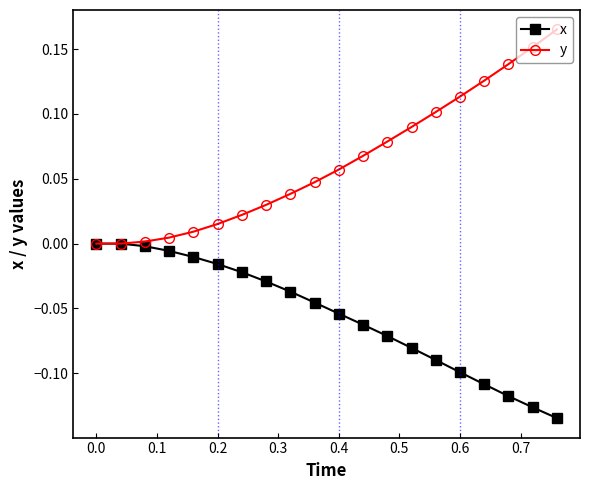

Which series has the widest spread of values?

y